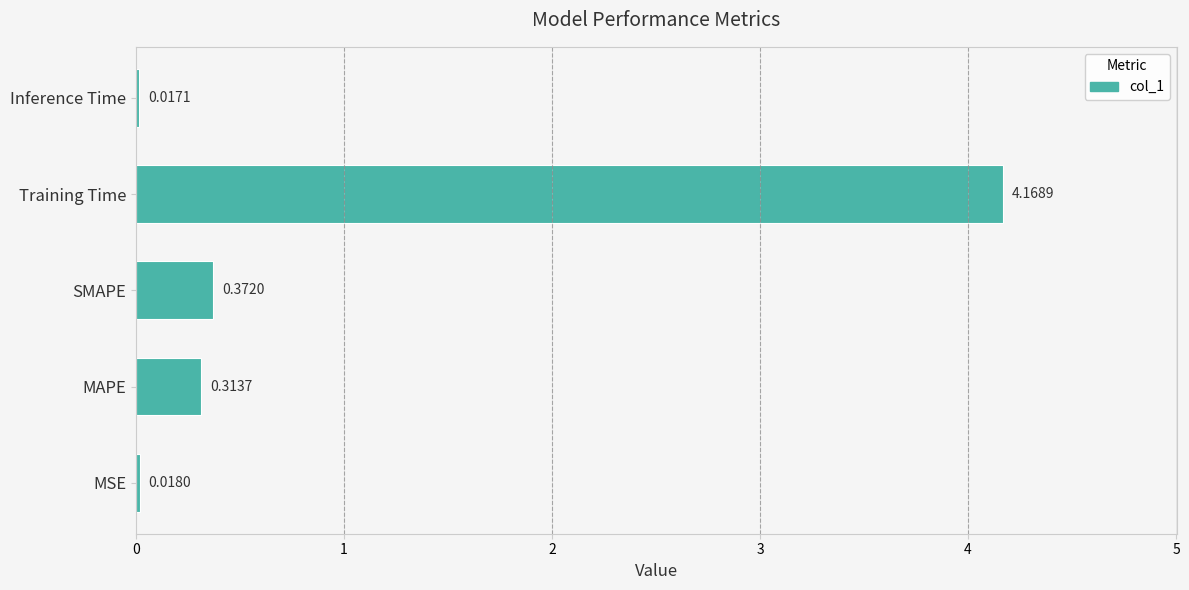

At which category does the chart reach its peak across all series?

Training Time